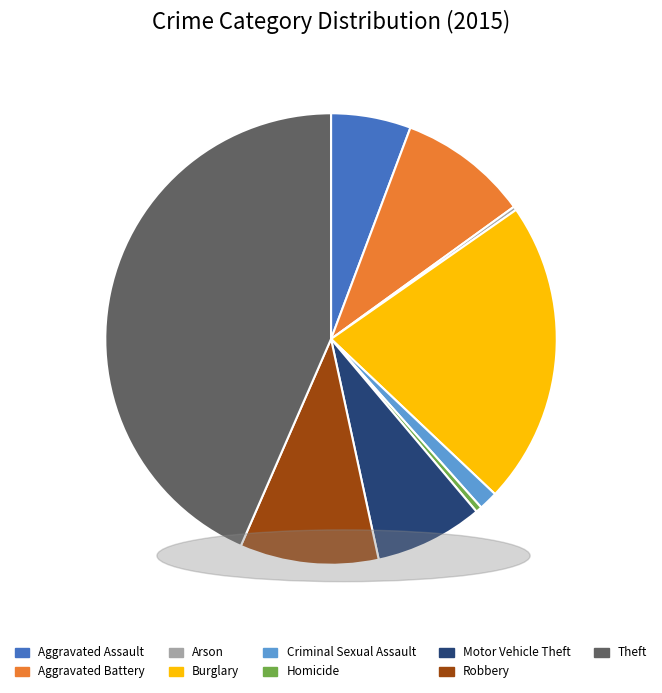

What is the ratio of the value at Theft to the value at Homicide?

98.3